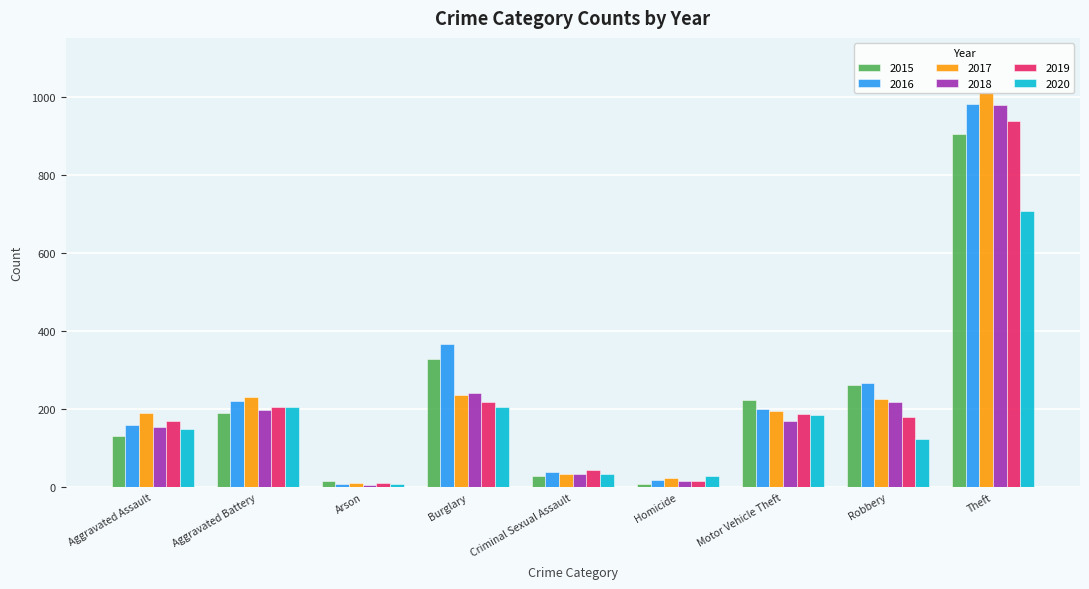

What is the sum of the 2020 values at Motor Vehicle Theft and Homicide?

213